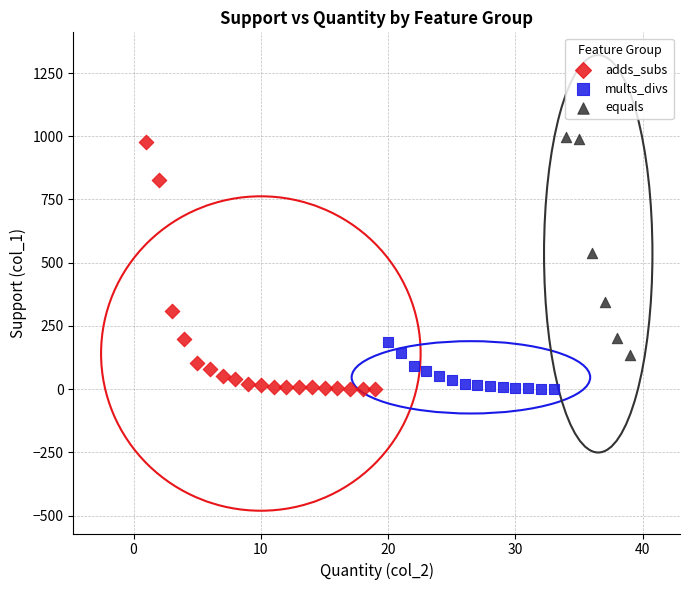

Which series has the largest Y range (max minus min)?

adds_subs